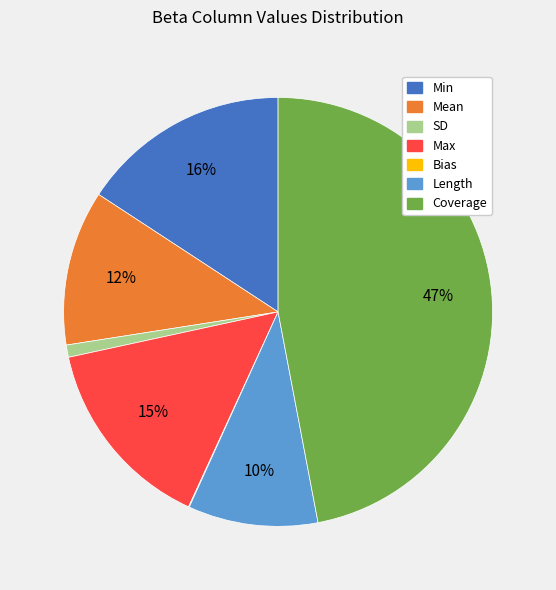

Between Max and Mean, which is larger?

Max